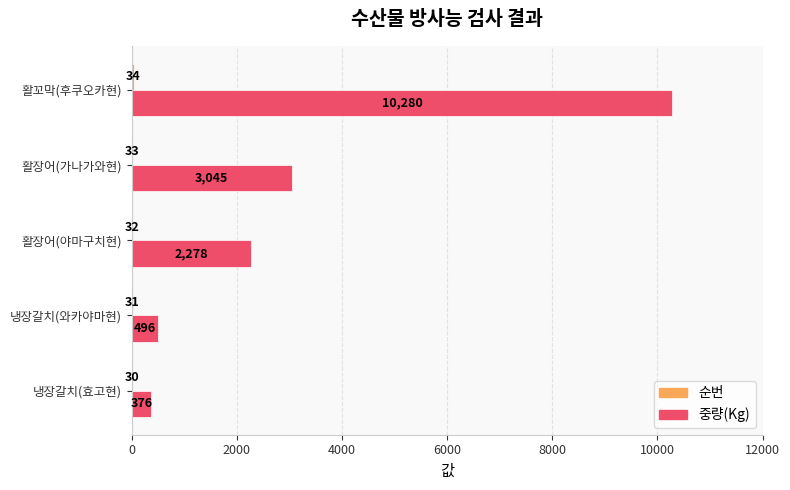

What is the approximate value of 중량(Kg) at 냉장갈치(효고현), to the nearest 50?

400